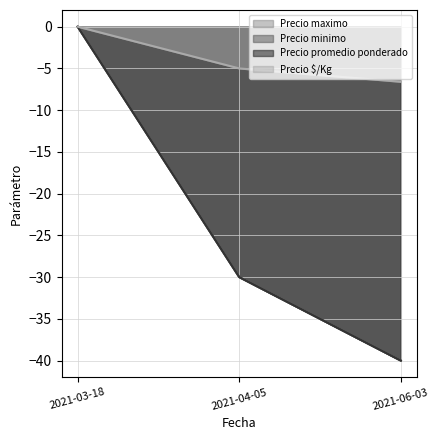

True or false: Precio promedio ponderado has a value of -40.0 at 2021-06-03.

True